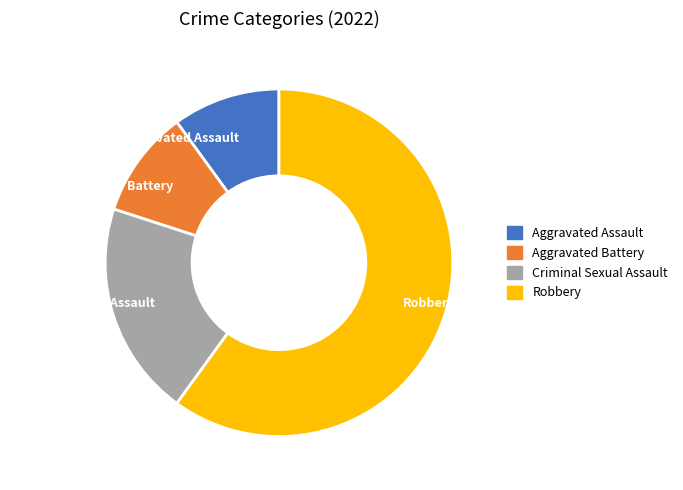

How many slices are in this pie chart?

4